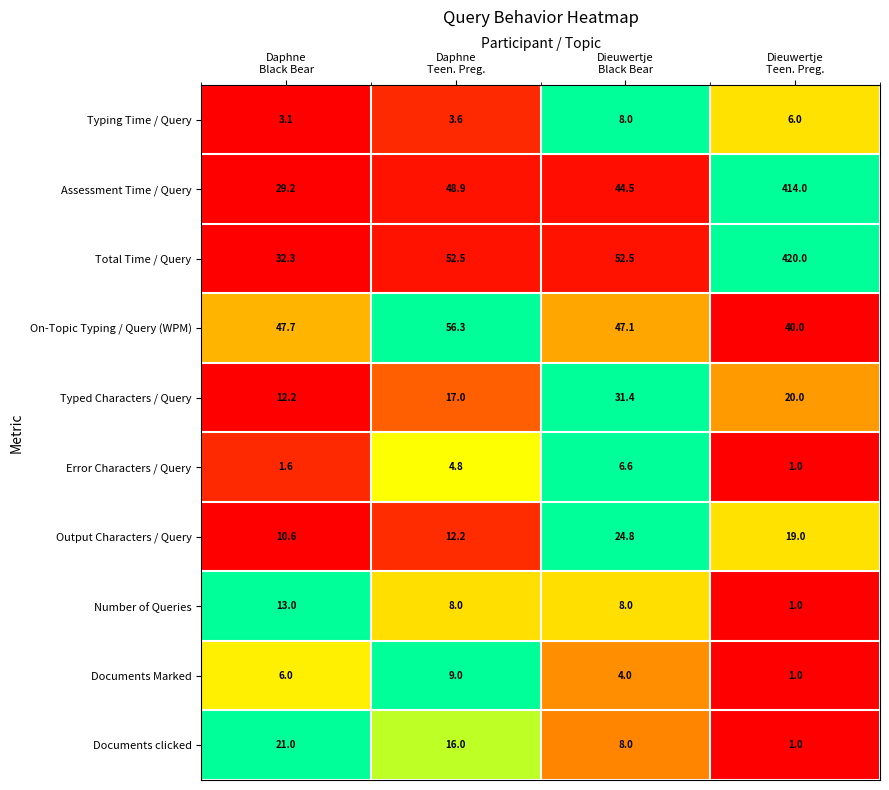

Which series has the largest total across all categories?

Total Time / Query